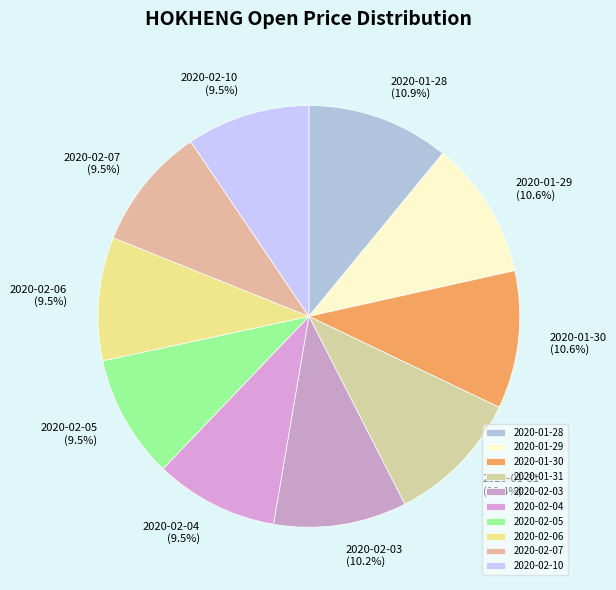

Is 2020-02-06 the majority of the pie?

No